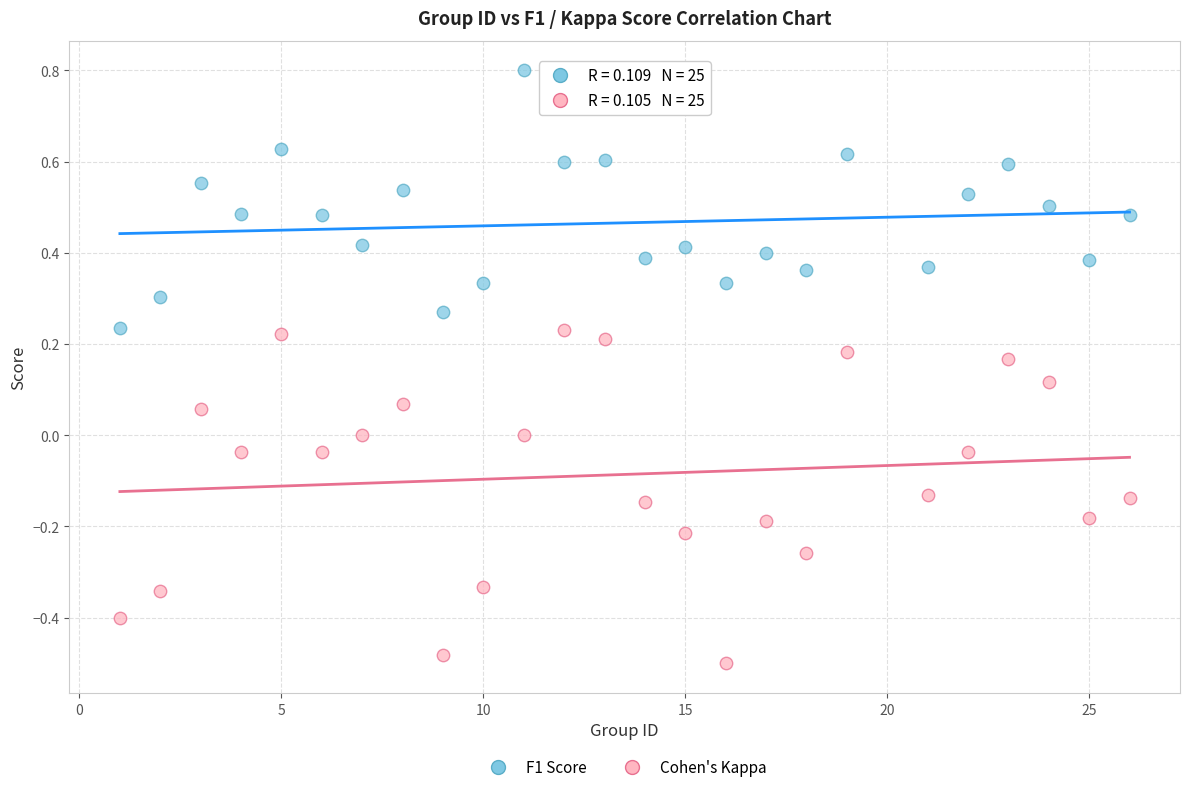

Which series contains the lowest Y value?

Cohen's Kappa